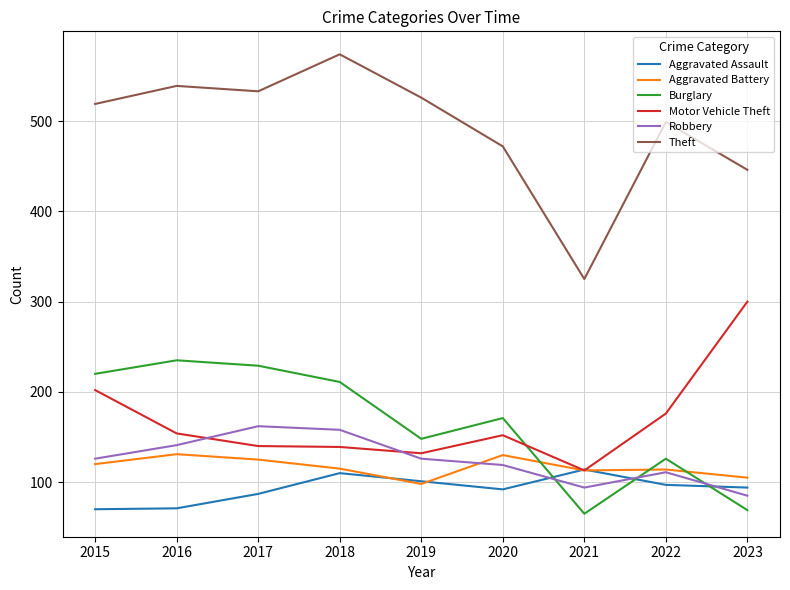

The value of Aggravated Assault at 2019 is 171. True or false?

False